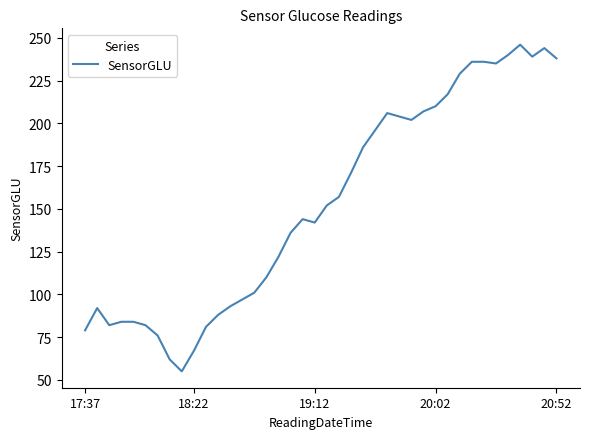

What is the greatest value displayed?

246